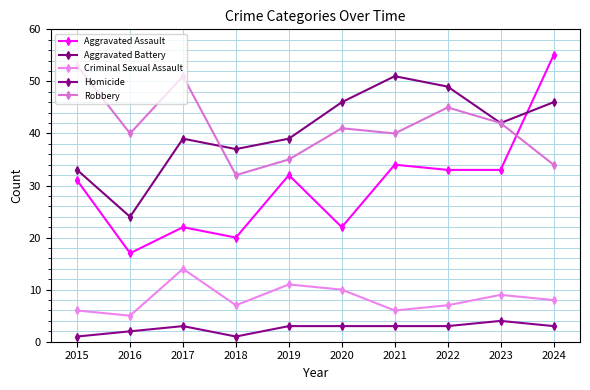

True or false: Criminal Sexual Assault has more than 1 interior local peaks.

True